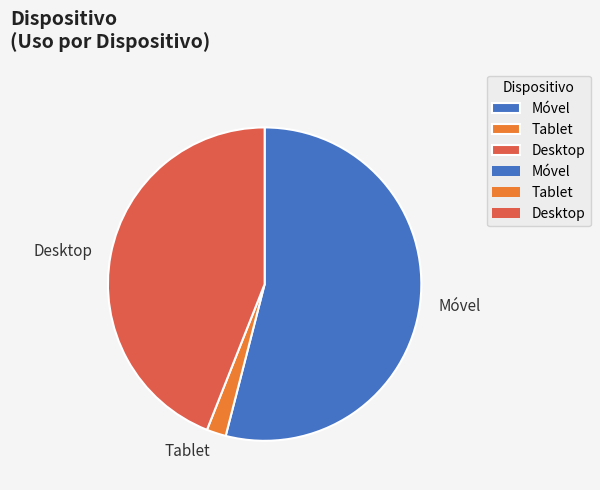

How many slices are in this pie chart?

3